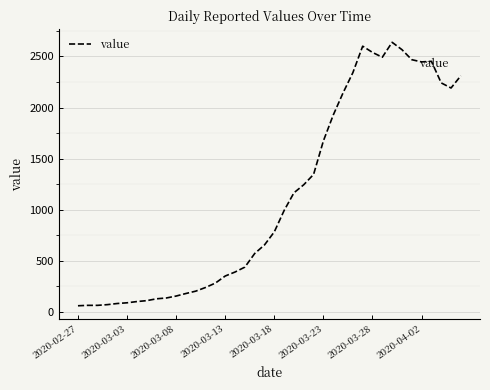

What is the difference between the maximum and minimum values?

2577